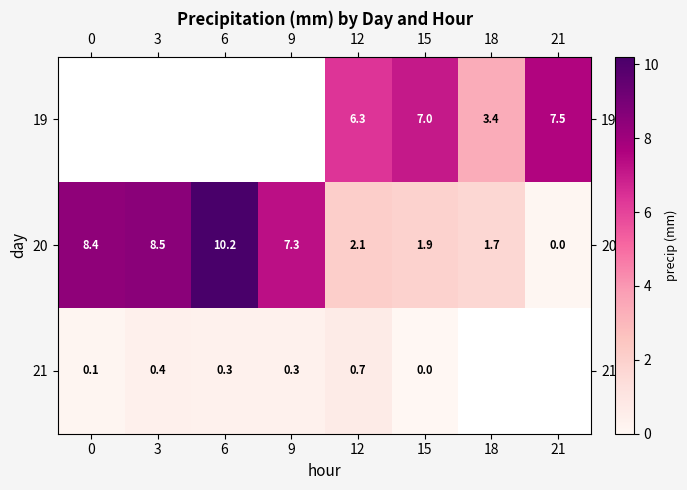

Is the value of 20 at 0 greater than the value of 21 at 12?

Yes